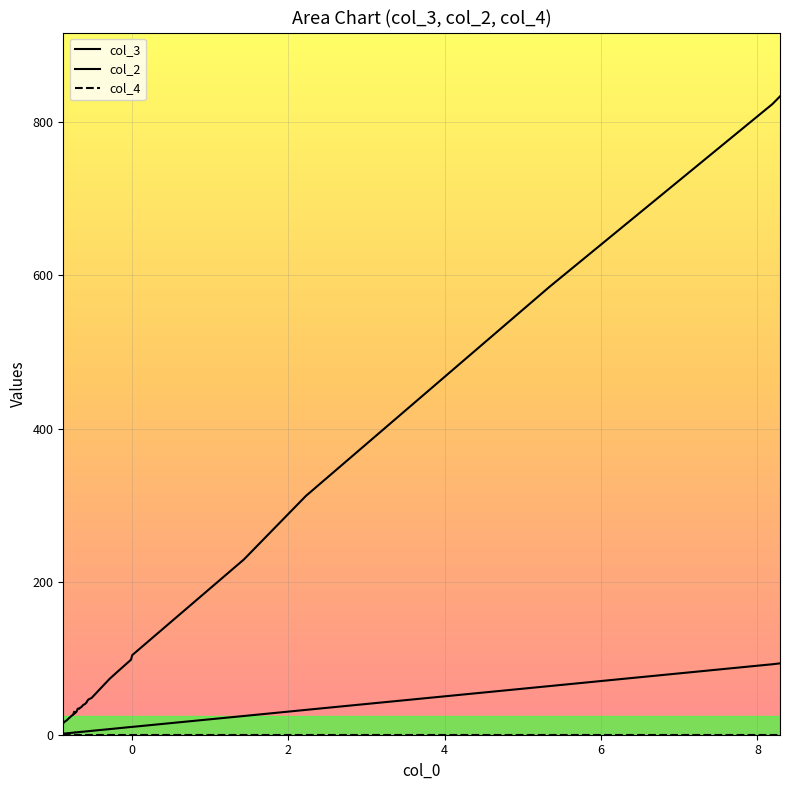

True or false: col_2 has a value of 9.2 at 24.

False